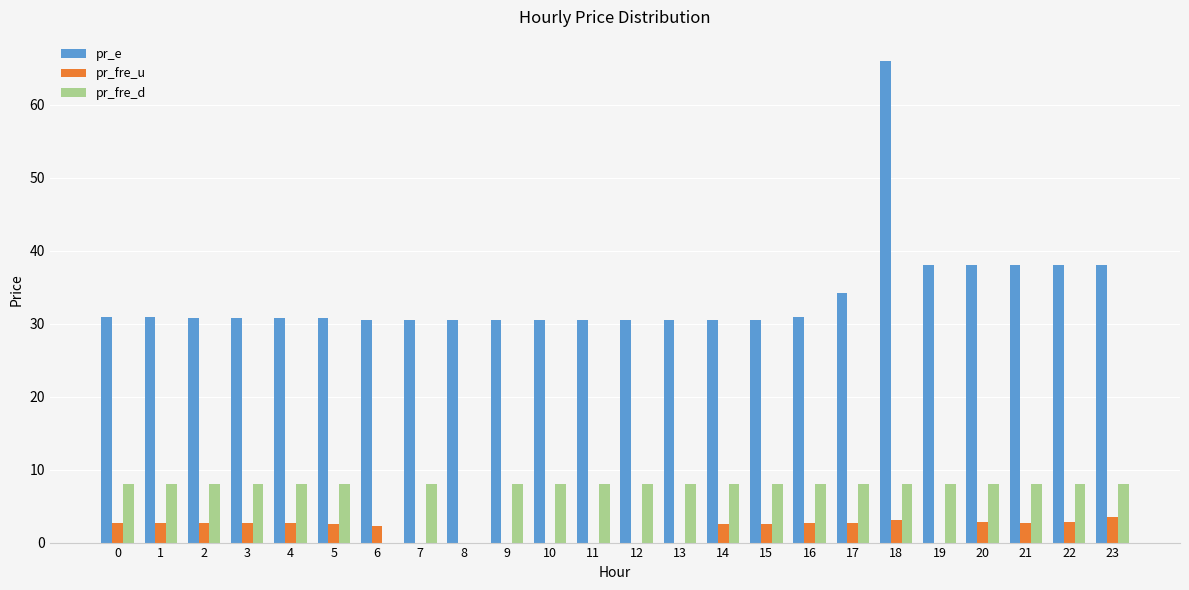

True or false: pr_e has a value of 44.8 at 0.

False